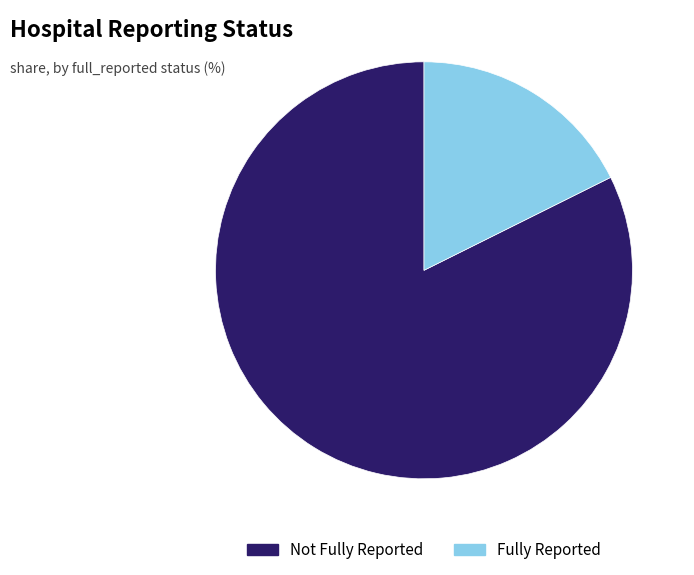

What is the smallest slice in the pie chart?

Fully Reported